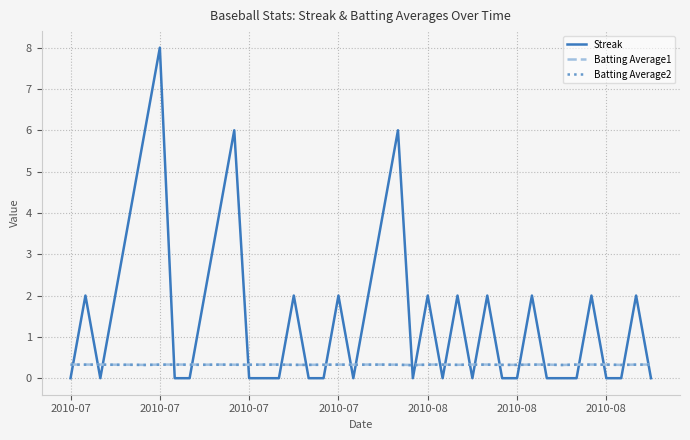

Which series has the largest total across all categories?

Streak